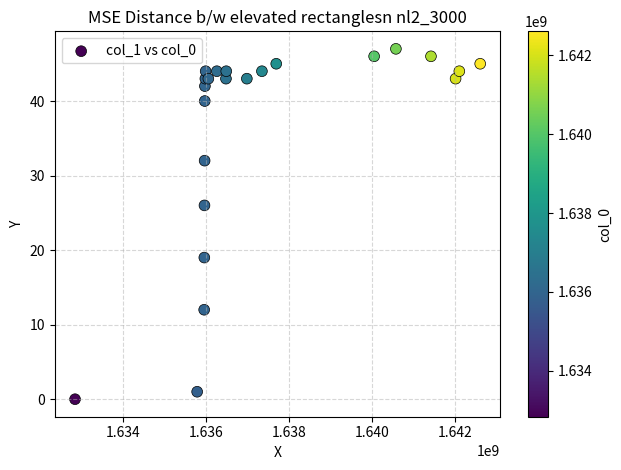

What Y value in the scatter plot is closest to 23?

26